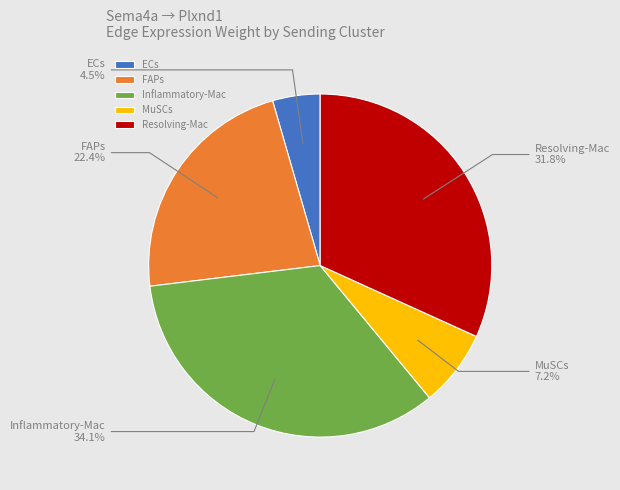

Does FAPs represent more than half of the total?

No